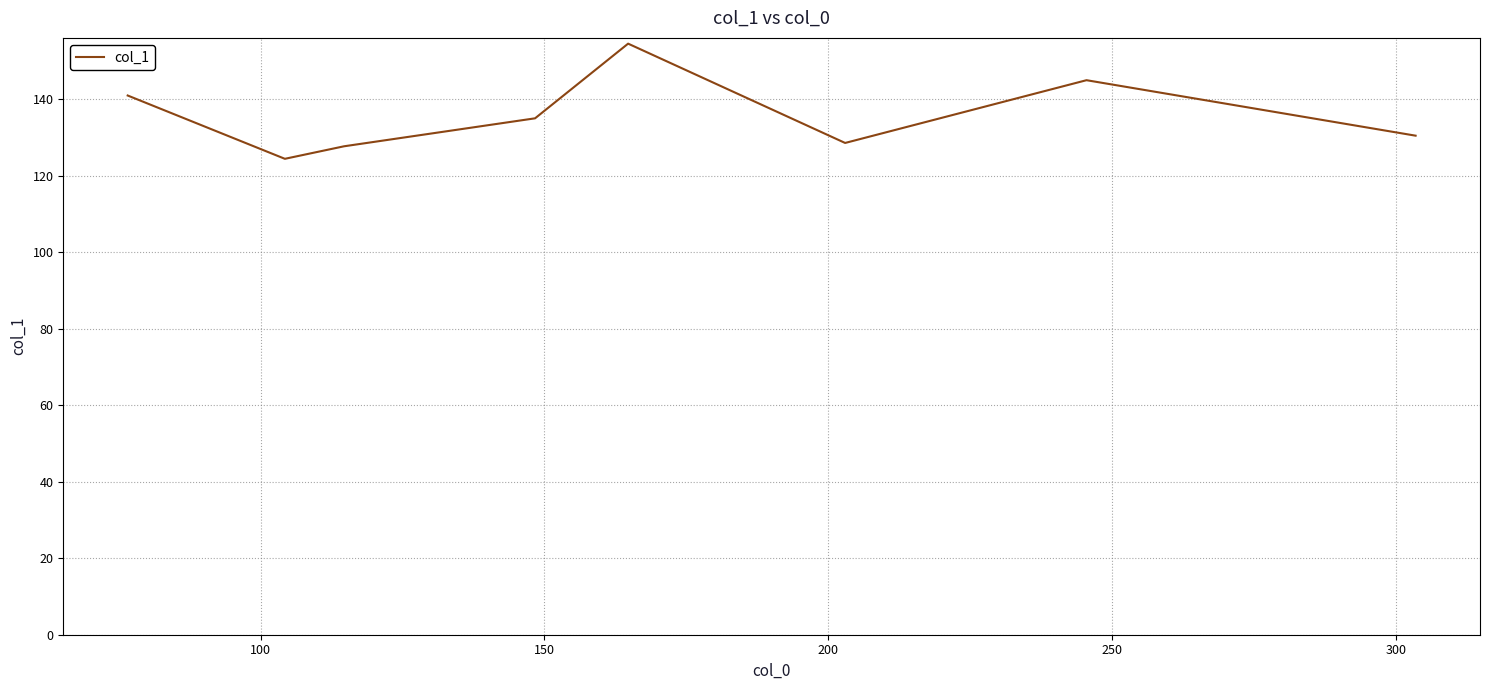

True or false: the data has more than 2 interior local peaks.

False